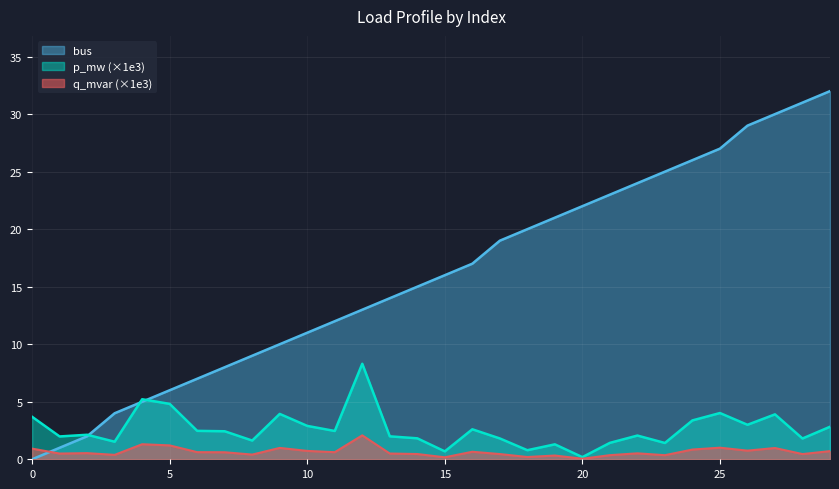

The value of q_mvar at 2 is 0.5. True or false?

True